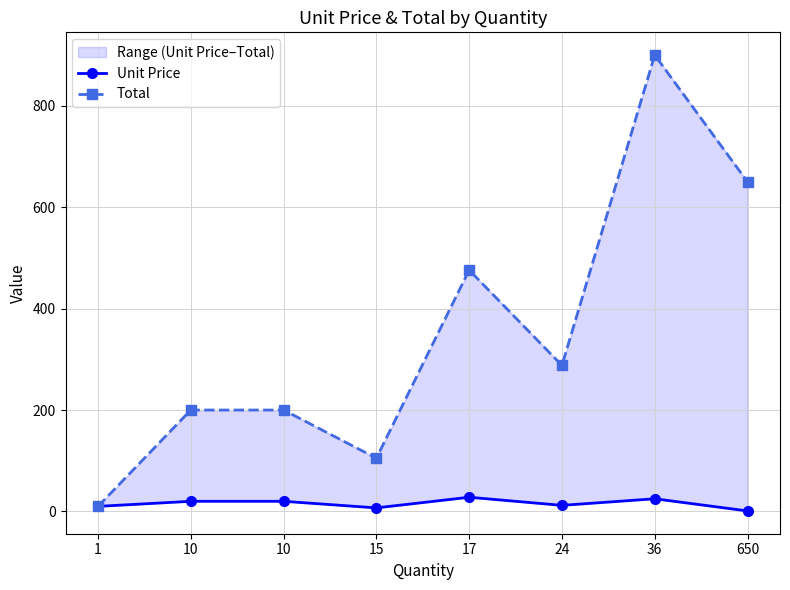

At how many categories does at least one series exceed 22?

7